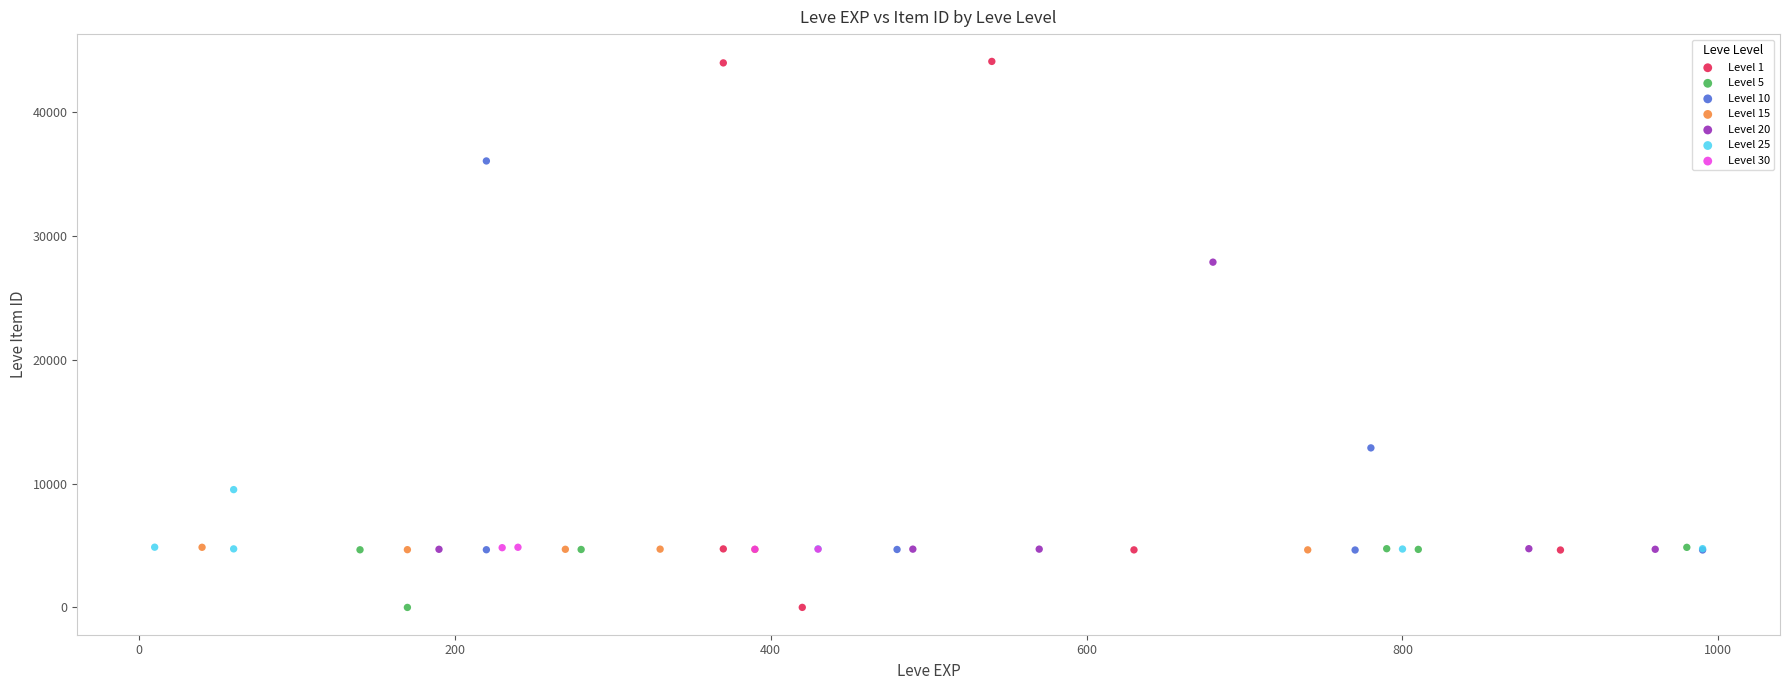

Which series contains the highest Y value?

Level 1